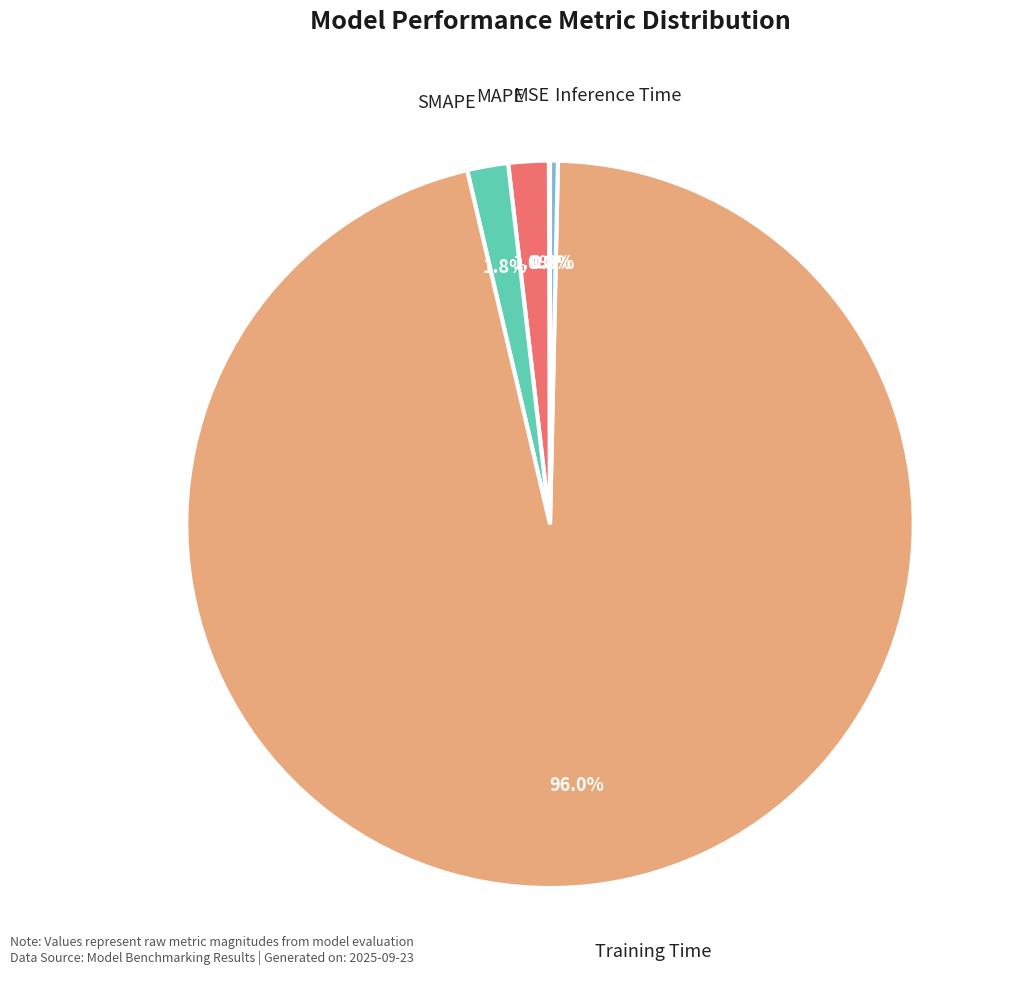

Between MAPE and Inference Time, which is larger?

MAPE